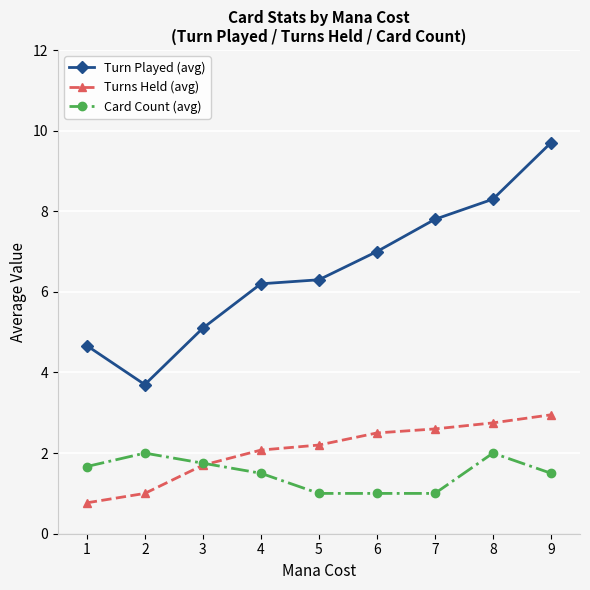

Reading right to left, extract all data points from this chart.

Turn Played (avg): 9.7	8.3	7.8	7.0	6.3	6.2	5.1	3.7	4.7
Turns Held (avg): 3.0	2.8	2.6	2.5	2.2	2.1	1.7	1.0	0.8
Card Count (avg): 1.5	2.0	1.0	1.0	1.0	1.5	1.8	2.0	1.7